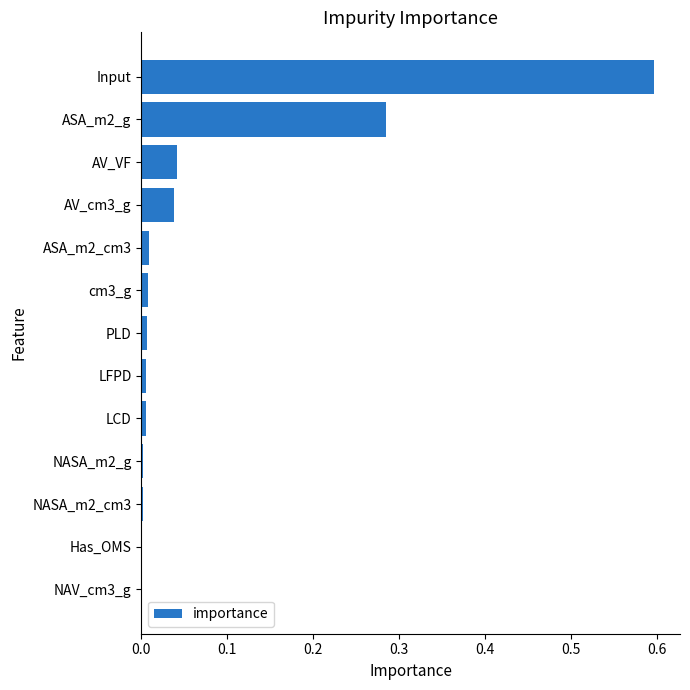

What is the greatest value displayed?

0.6